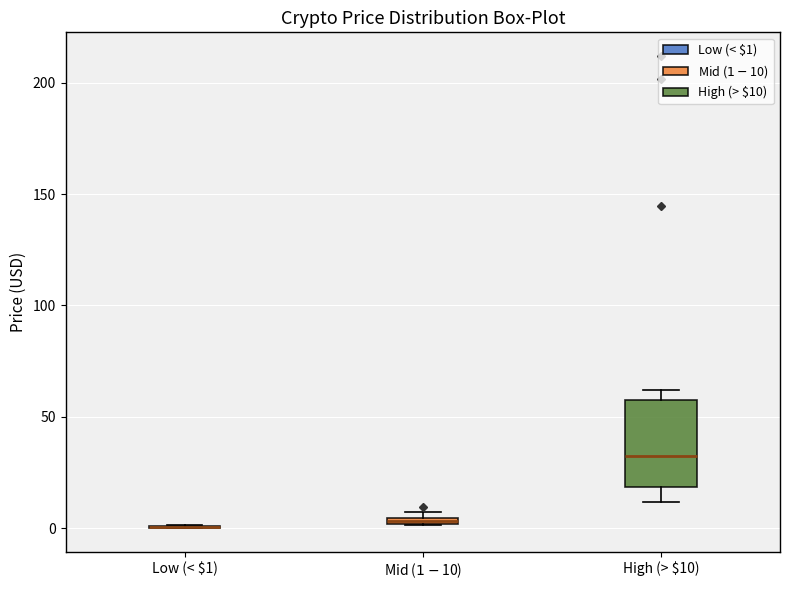

Comparing the boxes themselves (not the whiskers), which one is the tallest?

High (> $10)